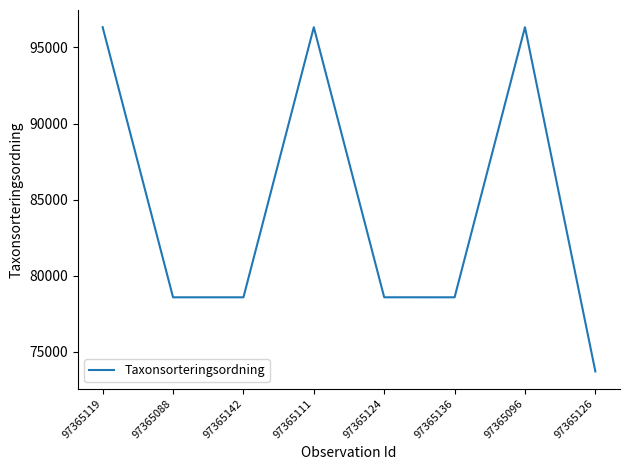

What is the change in value from 97365142 to 97365096?

+17765